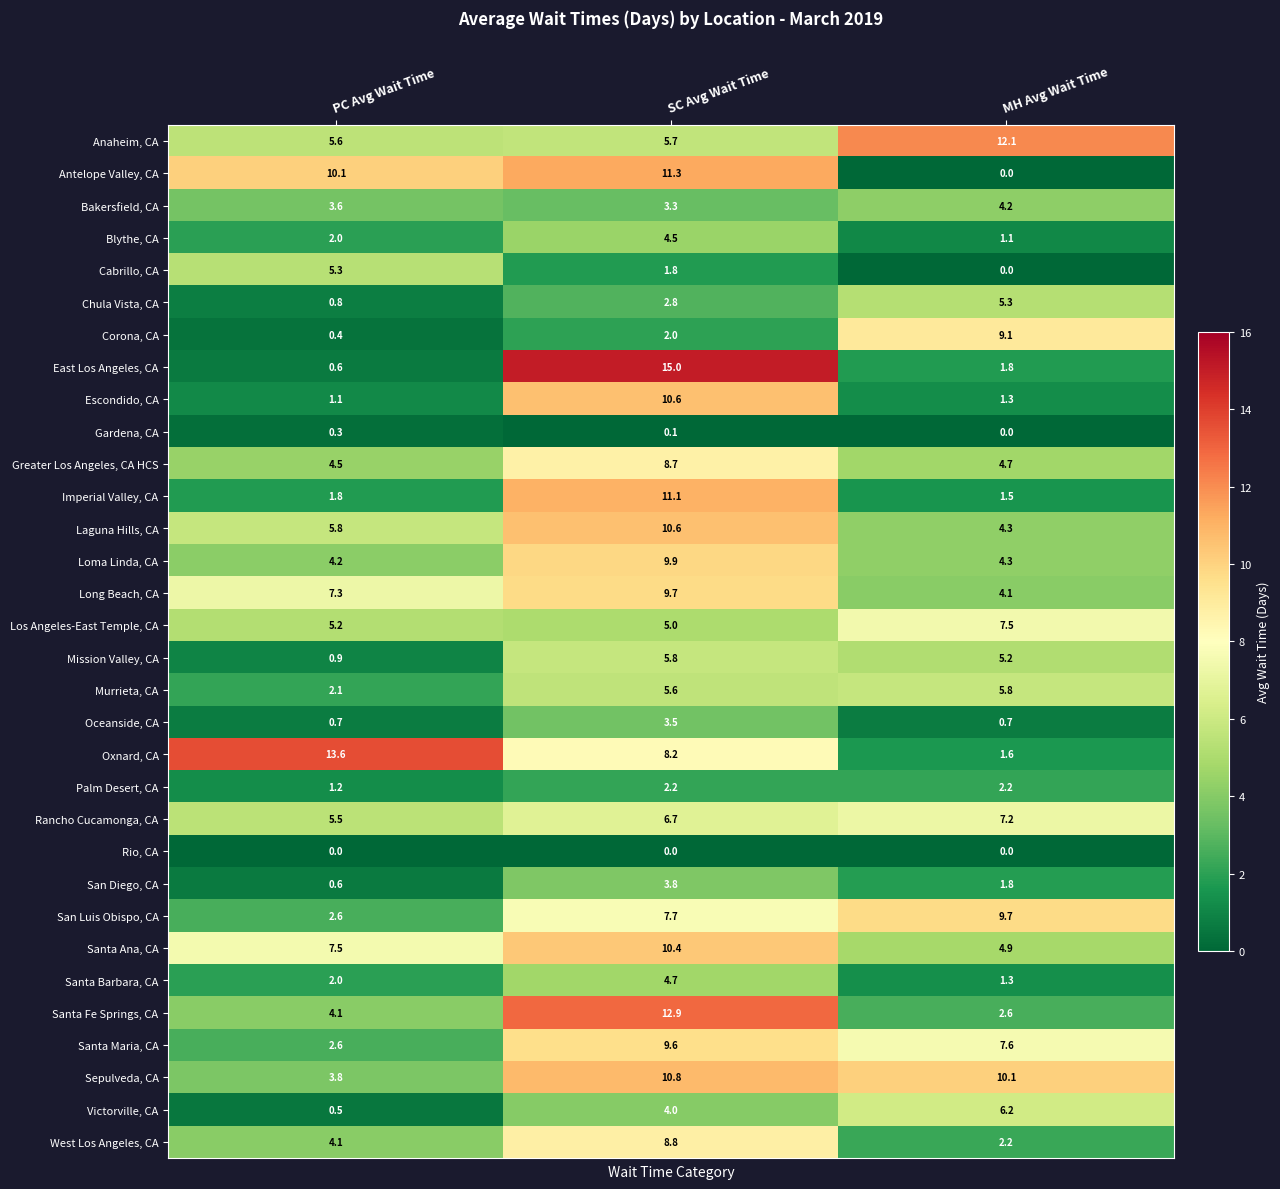

At which category is the sum across all series the highest?

SC Avg Wait Time